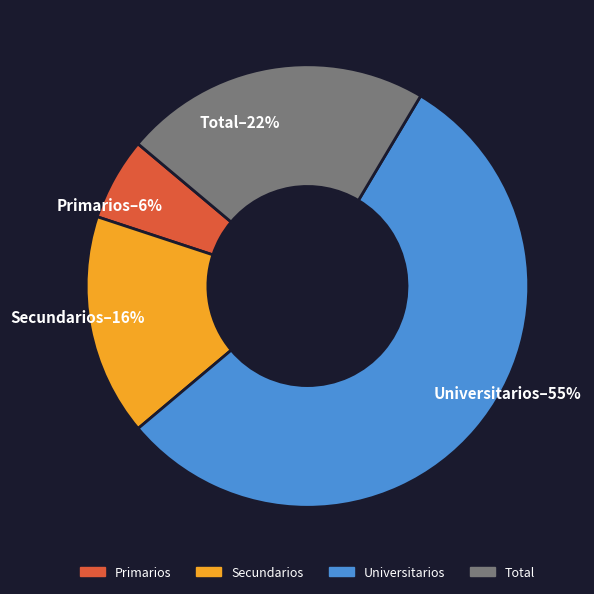

Which slice is the largest?

Universitarios